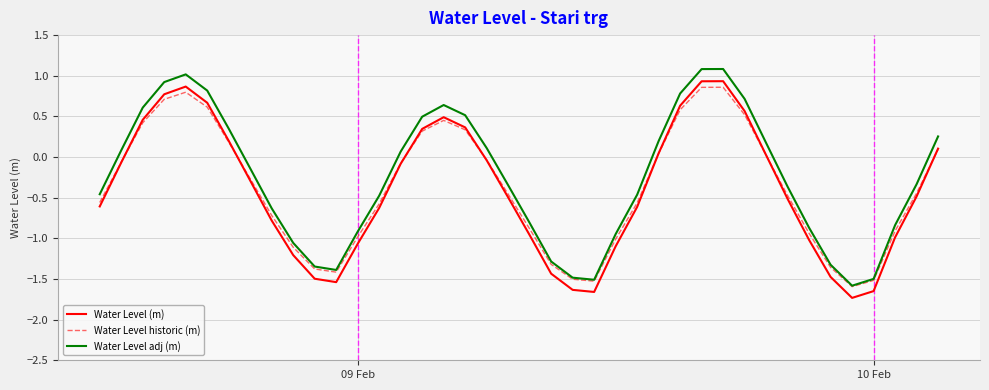

List the series in order of their peak value, lowest first.

Water Level historic (m), Water Level (m), Water Level adj (m)